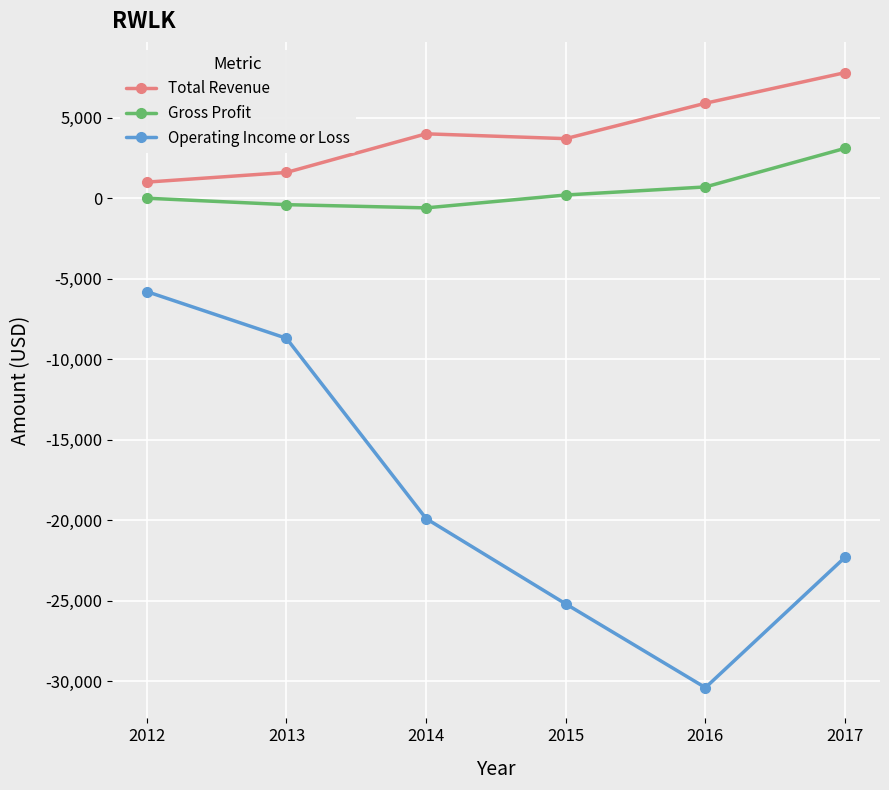

Between 2012 and 2016, which series saw the biggest shift?

Operating Income or Loss